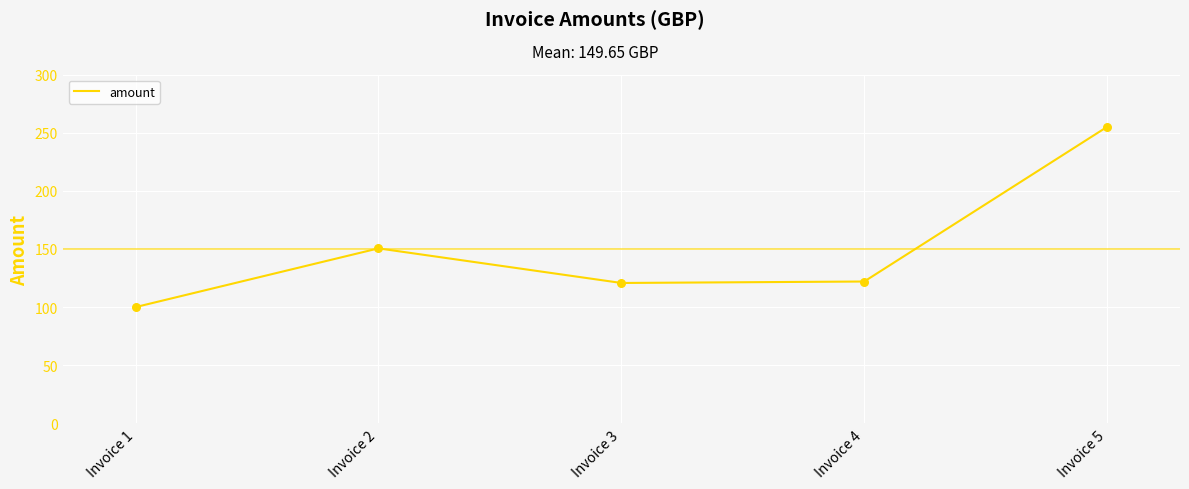

What is the ratio of the value at Invoice 4 to the value at Invoice 2?

0.8